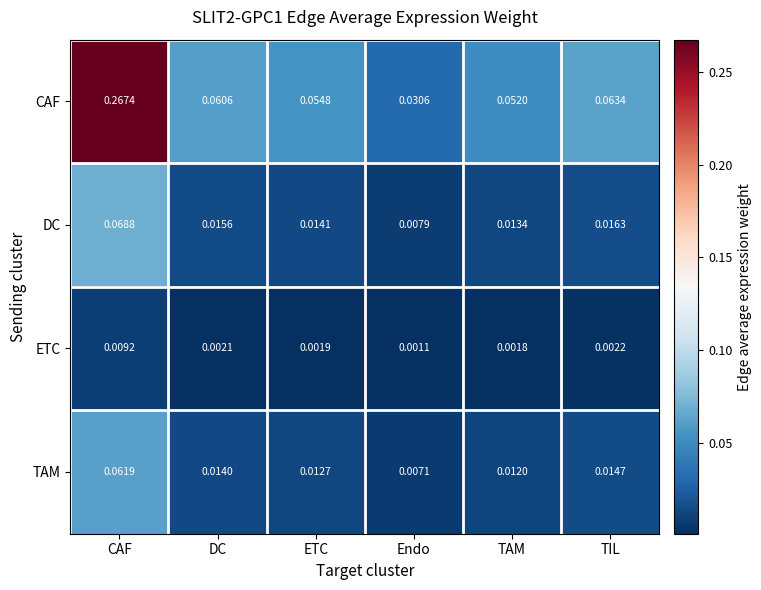

Rank the series at TIL from highest to lowest value.

CAF, DC, TAM, ETC